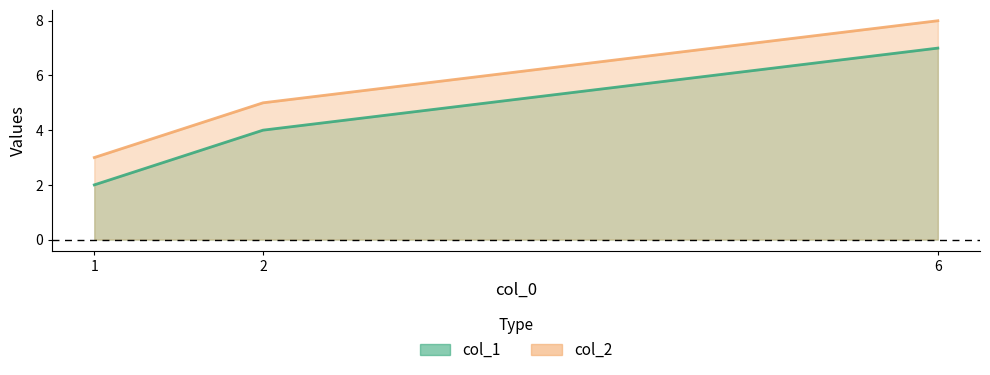

Rank the categories by col_1 value from highest to lowest.

6, 2, 1